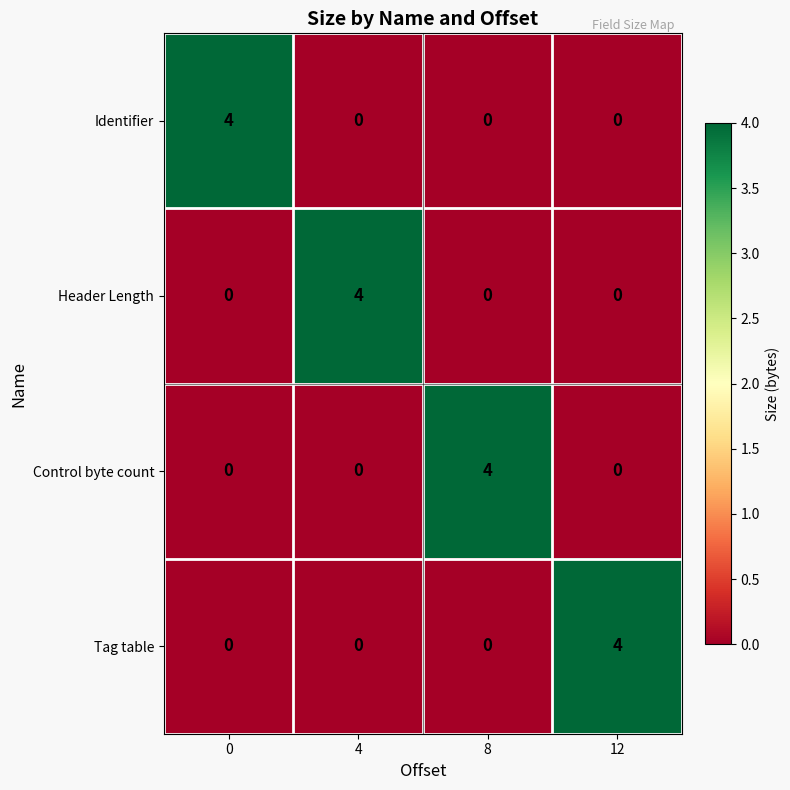

True or false: Header Length has a value of 0 at 8.

True